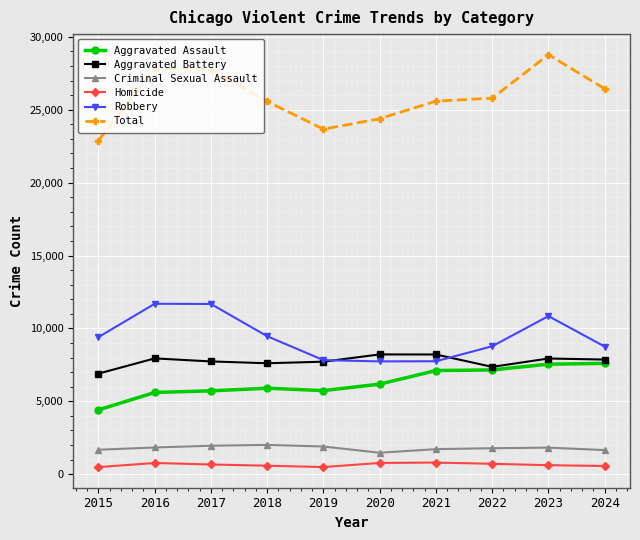

What is the lowest value of the Aggravated Assault series?

4412